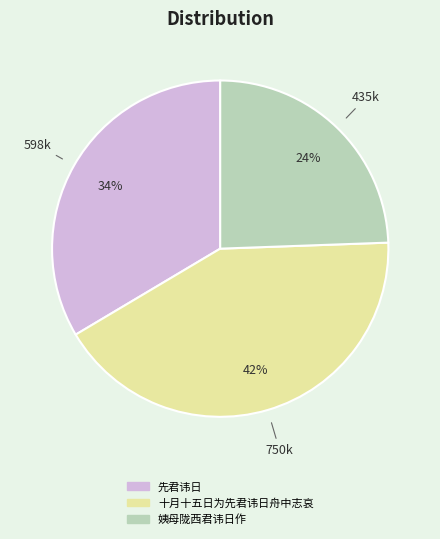

Does any single category account for the majority?

No